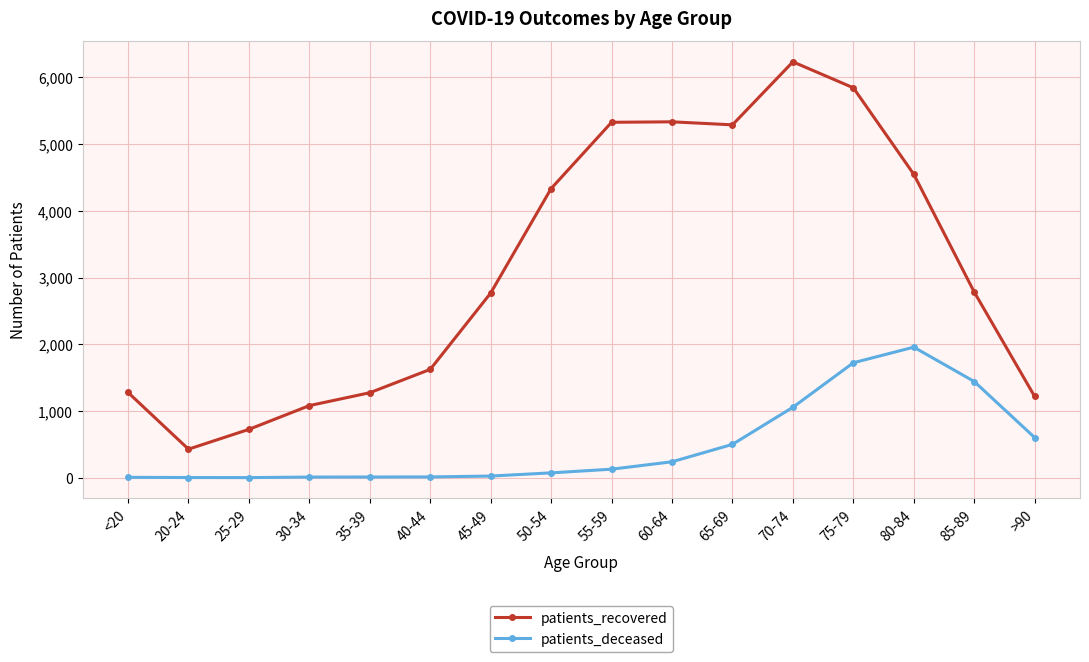

True or false: patients_recovered and patients_deceased cross at least once.

False